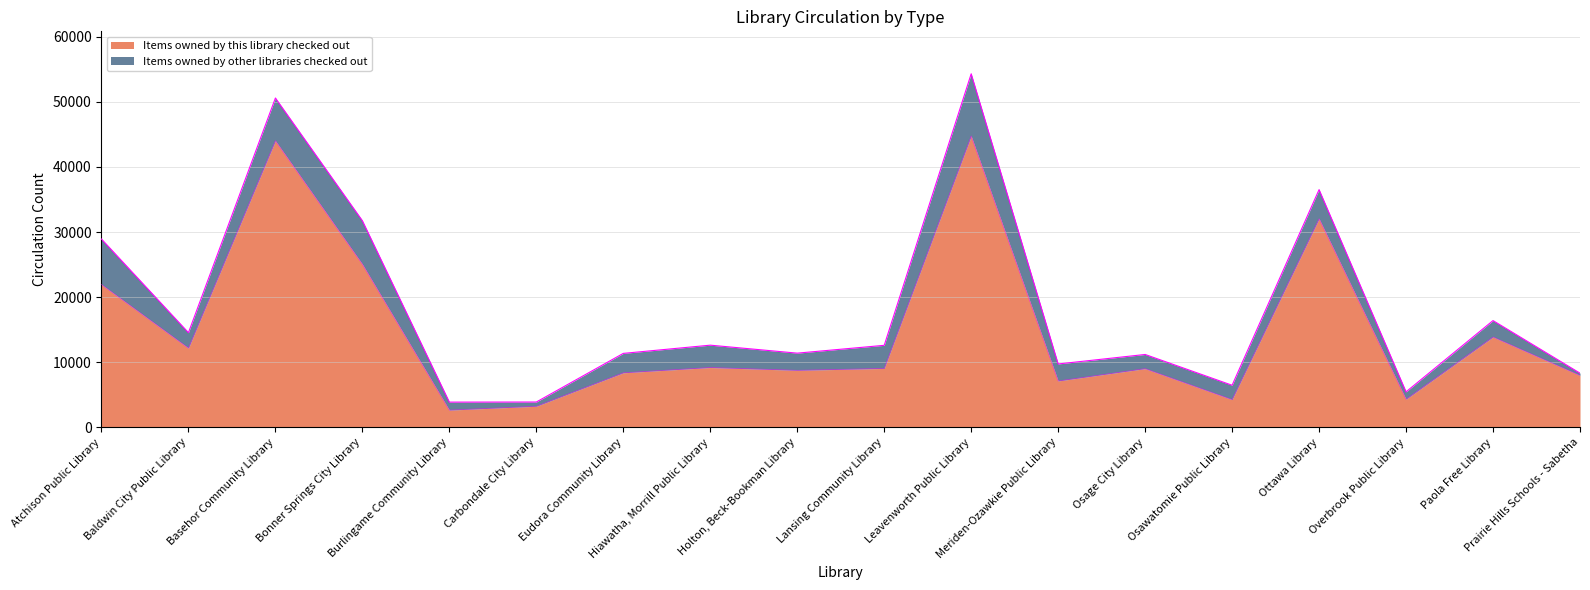

How many data points does each series have?

18